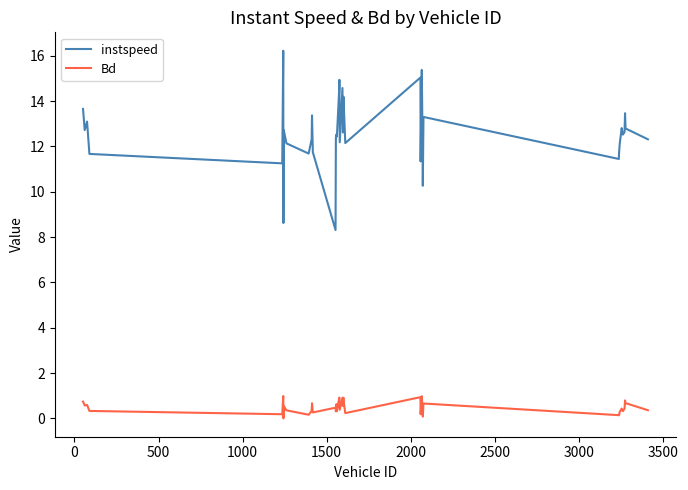

Which series has the largest range (max minus min)?

instspeed